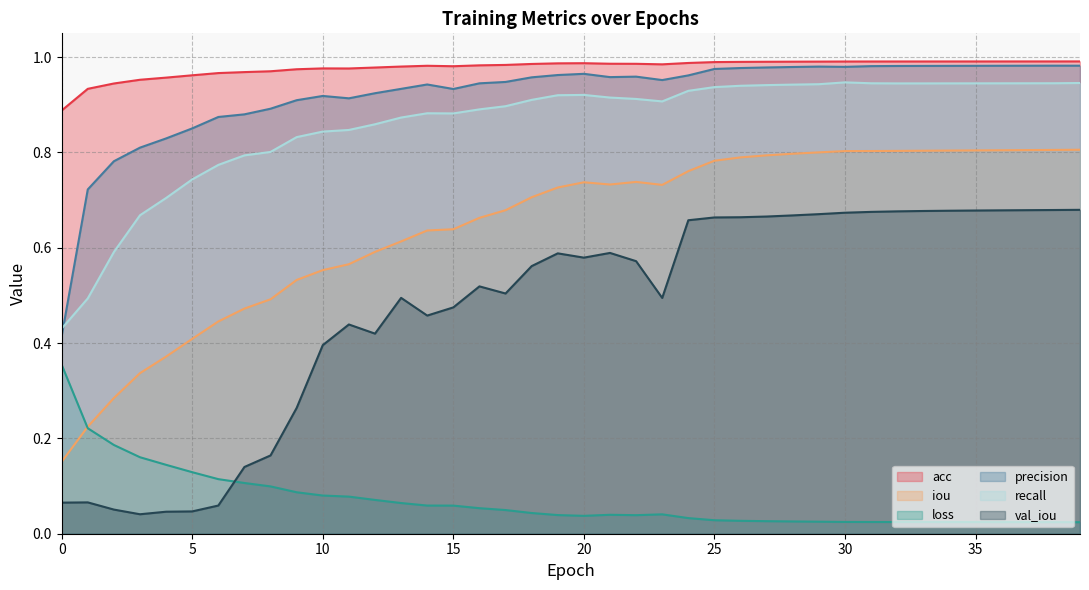

True or false: precision and iou intersect in this chart.

False